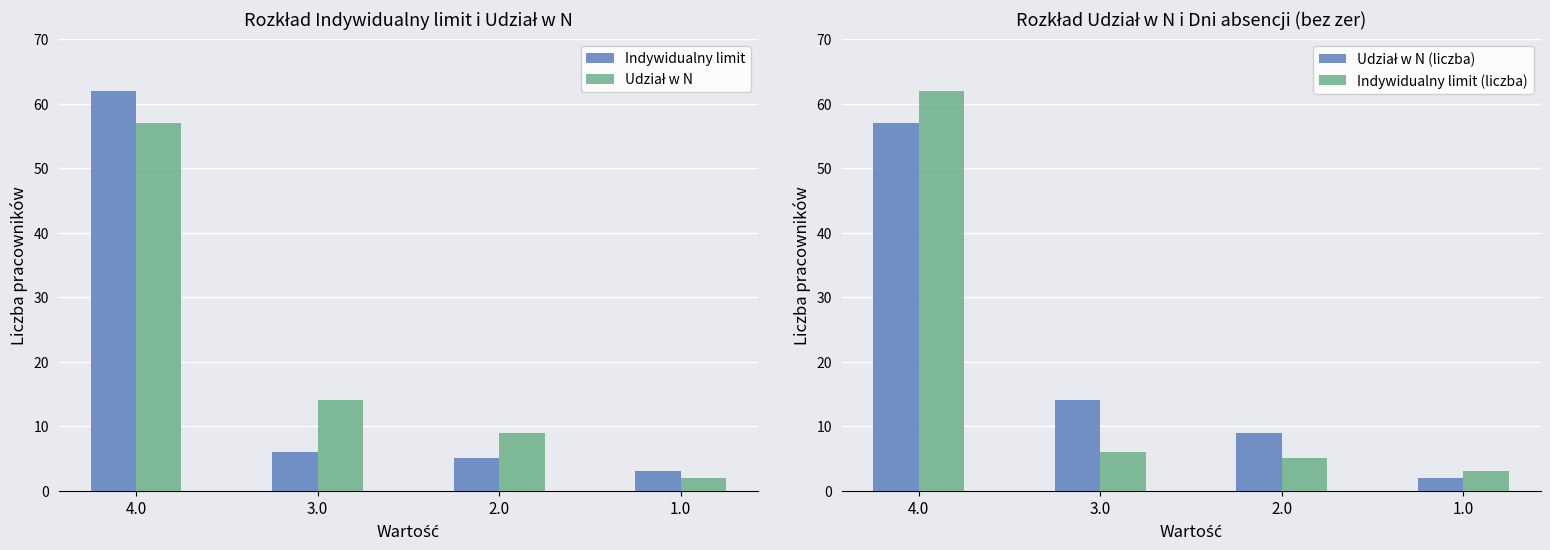

Count the number of categories in the chart.

4